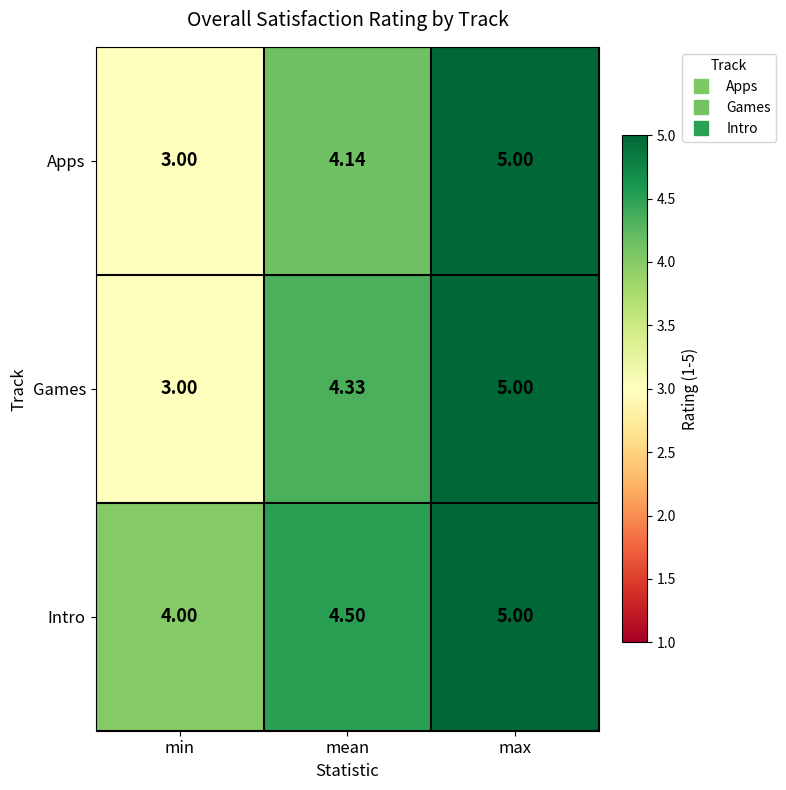

Between mean and max, which series saw the biggest shift?

Apps